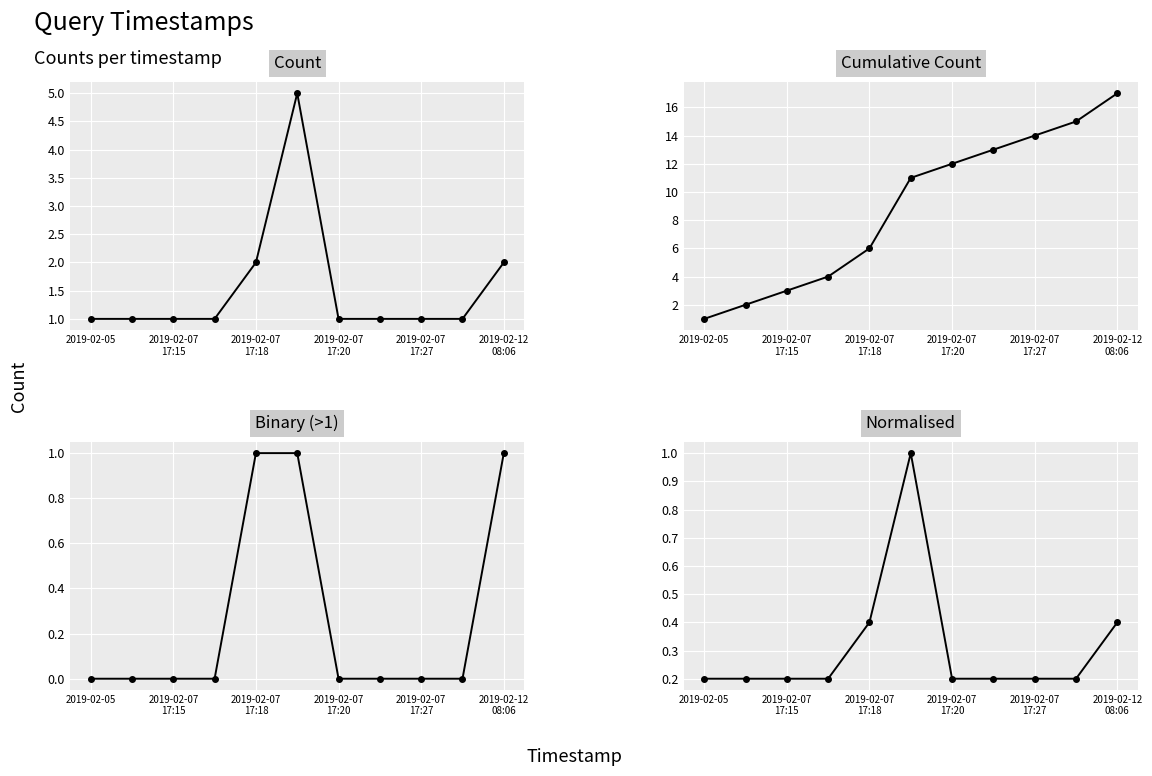

Reading left to right, extract all data points from this chart.

Count: 1.0	1.0	1.0	1.0	2.0	5.0	1.0	1.0	1.0	1.0	2.0
Cumulative Count: 1.0	2.0	3.0	4.0	6.0	11.0	12.0	13.0	14.0	15.0	17.0
Binary (>1): 0.0	0.0	0.0	0.0	1.0	1.0	0.0	0.0	0.0	0.0	1.0
Normalised: 0.2	0.2	0.2	0.2	0.4	1.0	0.2	0.2	0.2	0.2	0.4